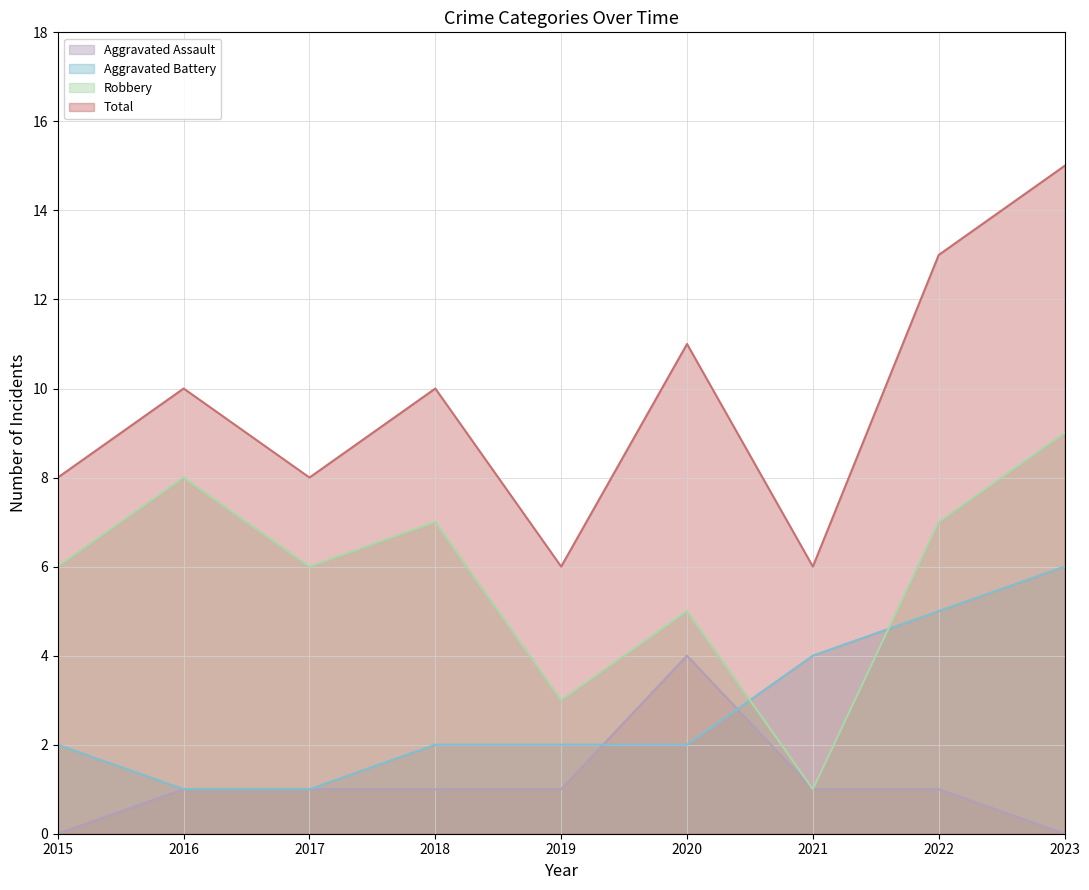

Rank the series by their maximum value, from lowest to highest.

Aggravated Assault, Aggravated Battery, Robbery, Total